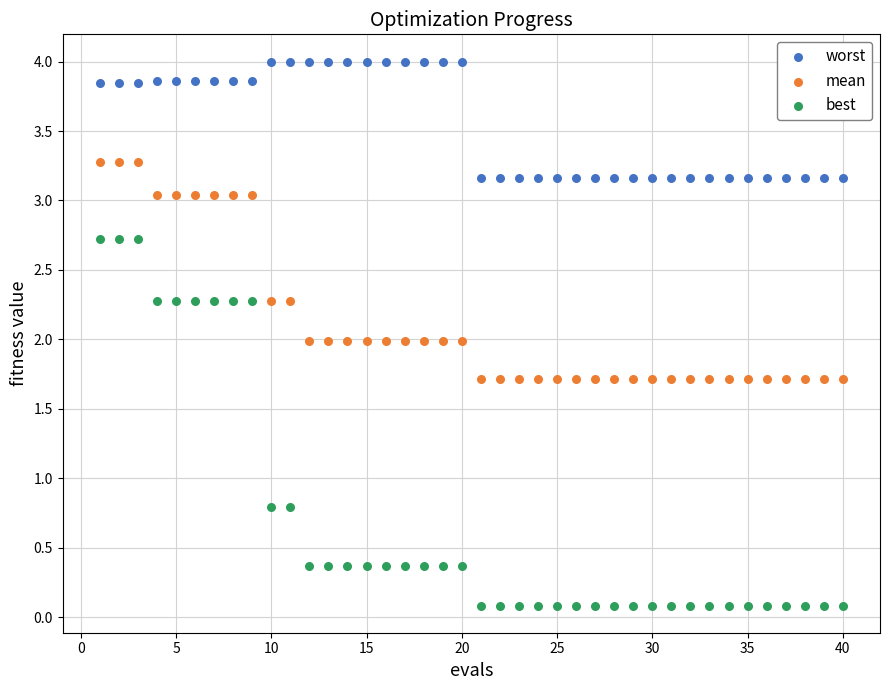

Across all data points, what is the range of Y values (max minus min)?

3.9